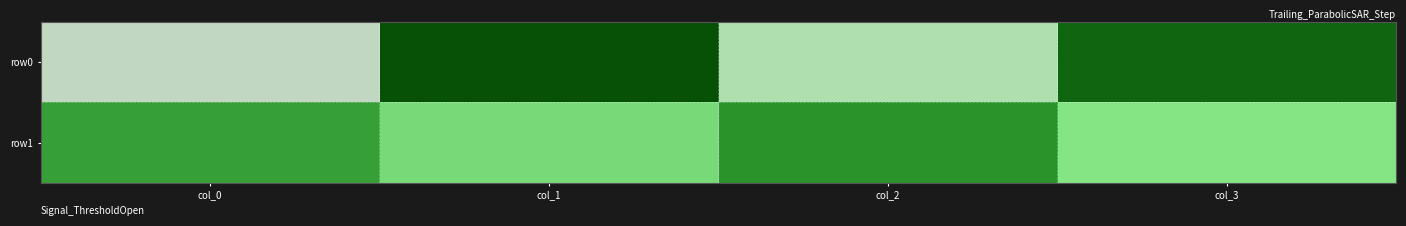

What is the difference between the highest and lowest values at col_2?

47